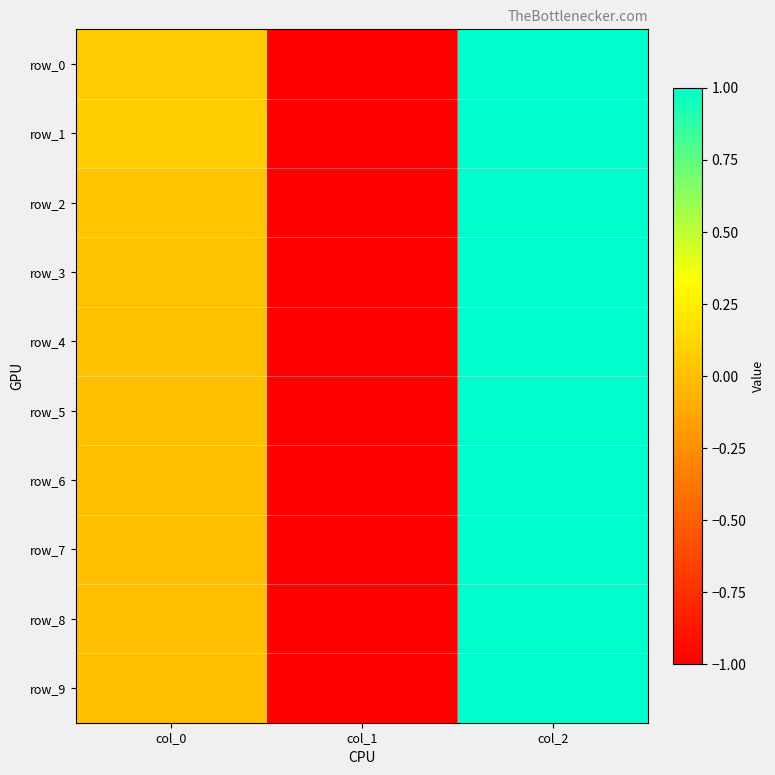

At which label does row_3 reach its peak?

col_2